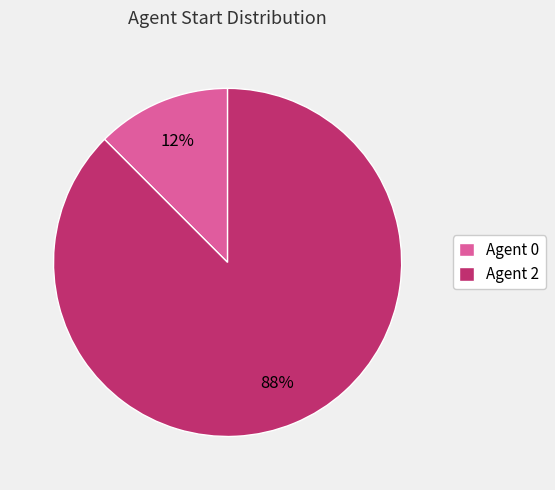

How many slices are in this pie chart?

2